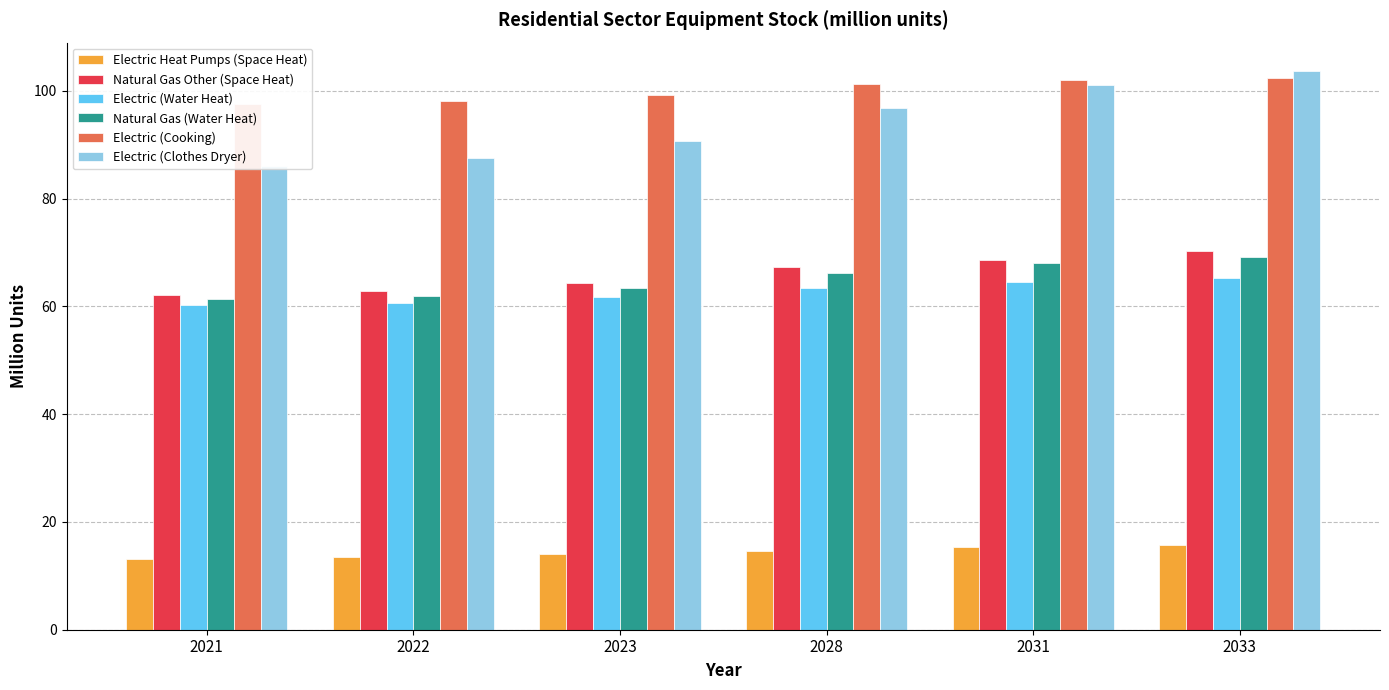

Read the Electric (Clothes Dryer) value at 2031.

101.0